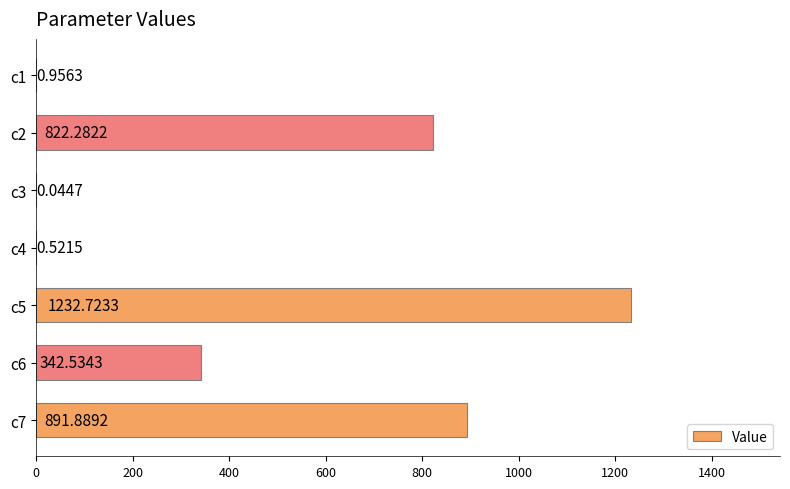

At which category does the chart reach its peak across all series?

c5